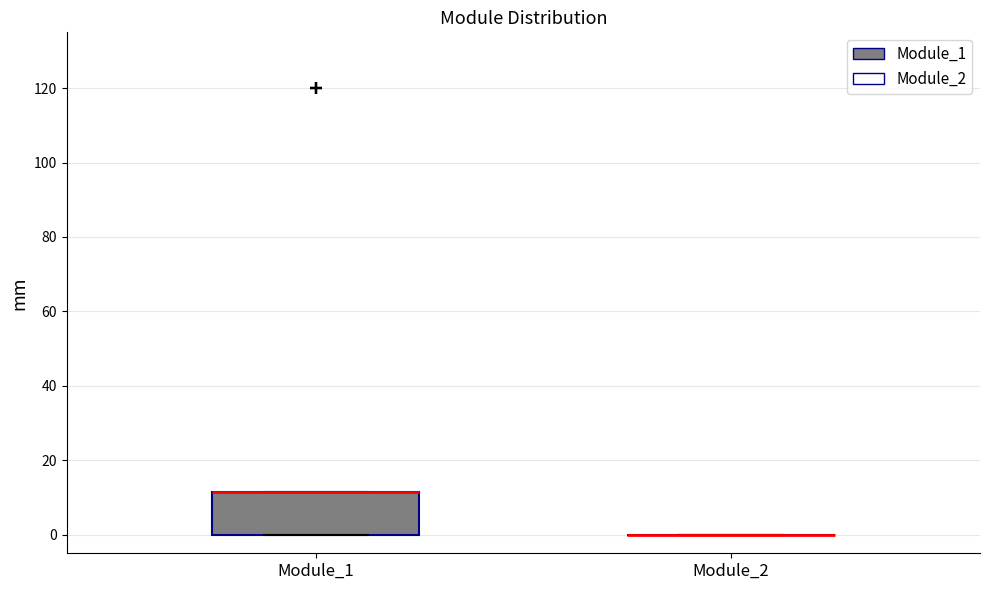

Comparing the boxes themselves (not the whiskers), which one is the tallest?

Module_1